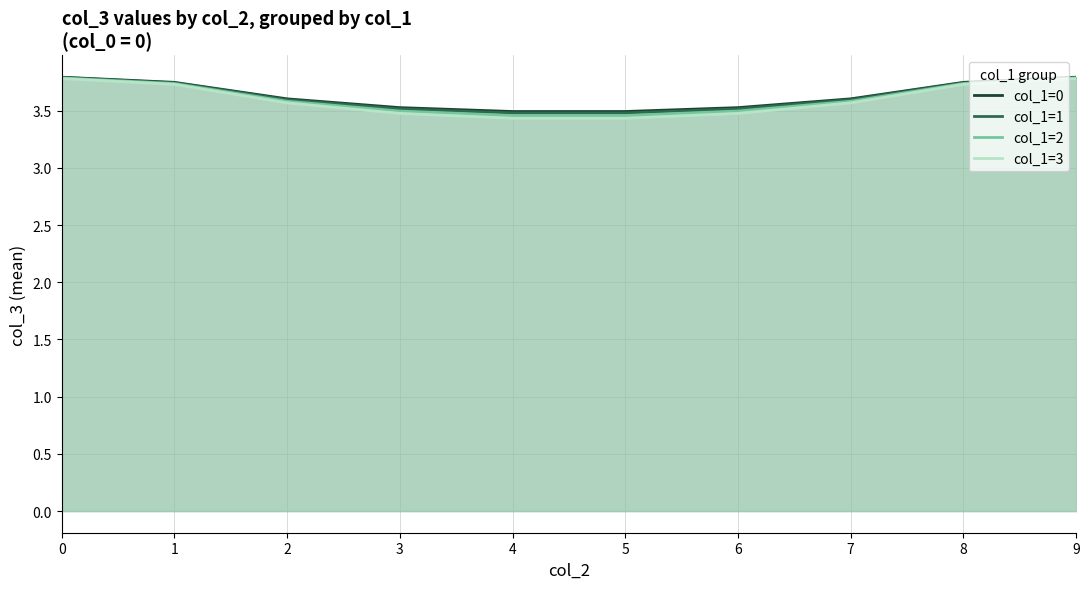

Rank the categories by col_1=2 value from lowest to highest.

4, 5, 3, 6, 2, 7, 1, 8, 0, 9